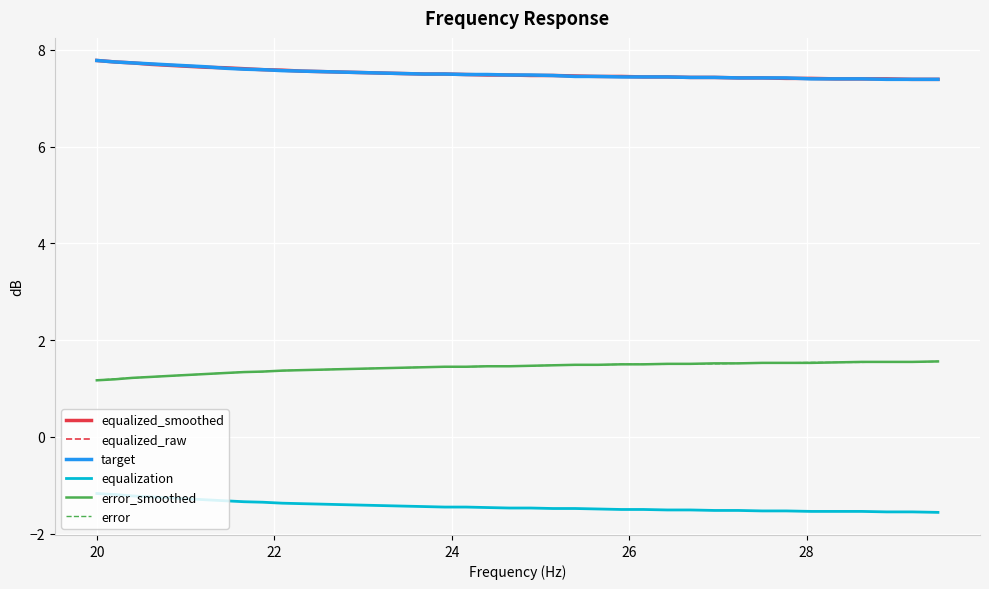

Is this an area chart (filled region under the line)?

No